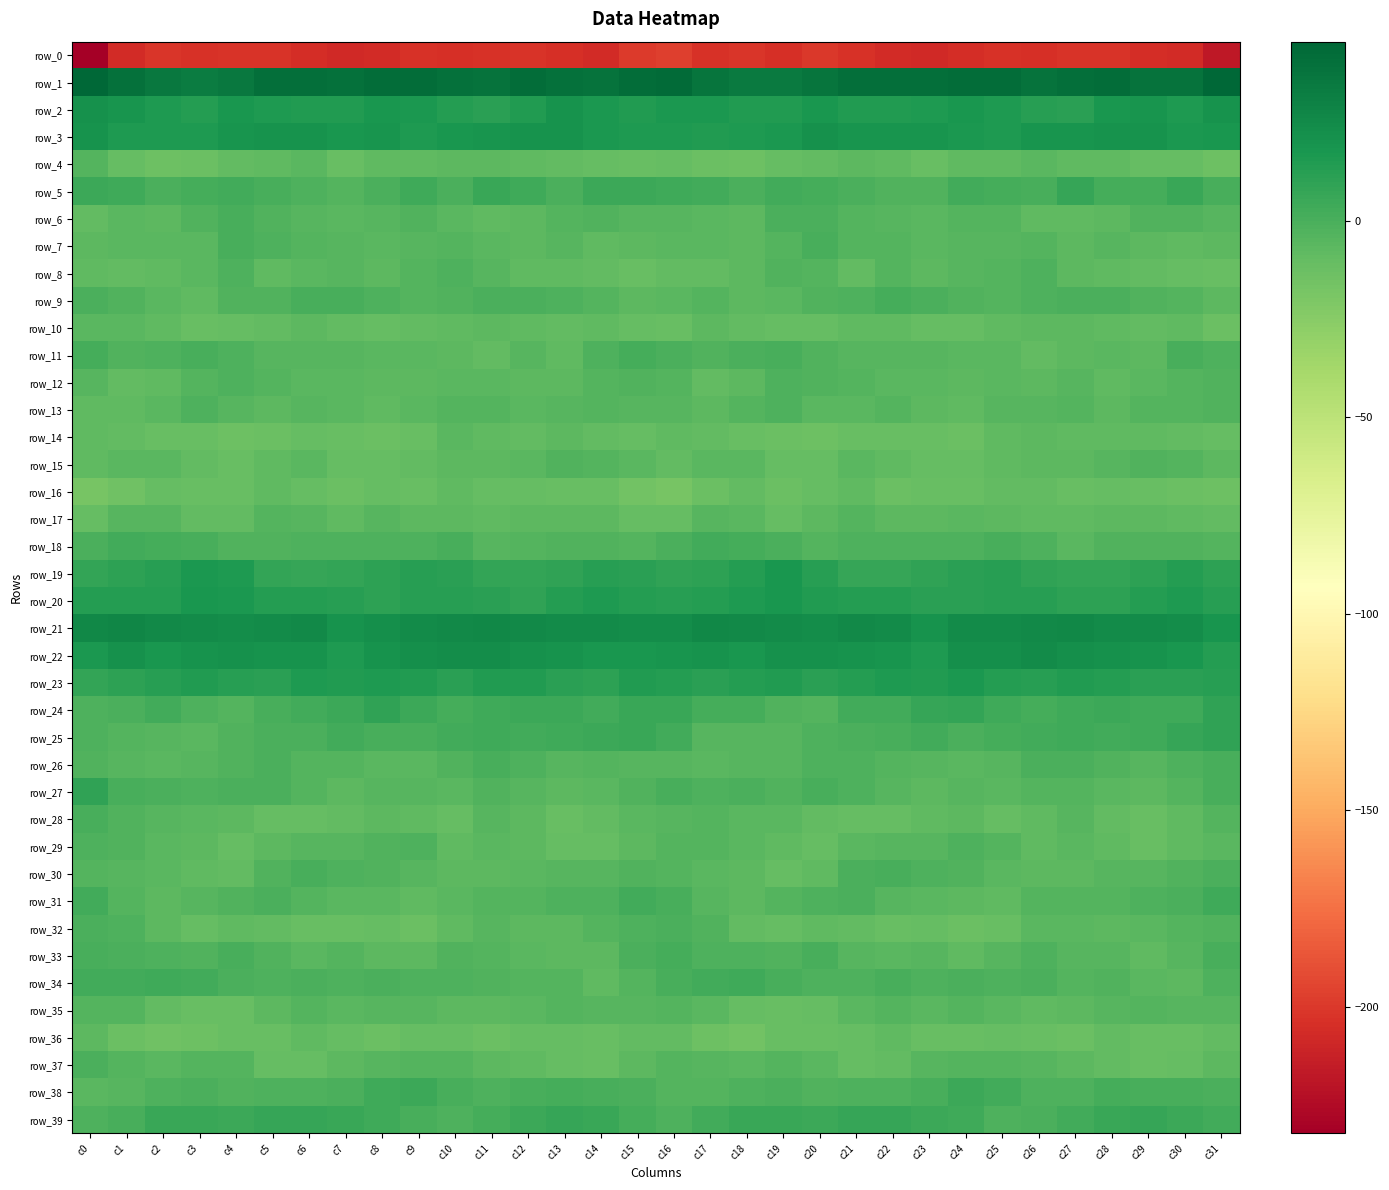

Where does the row_20 series first go above 13?

c0